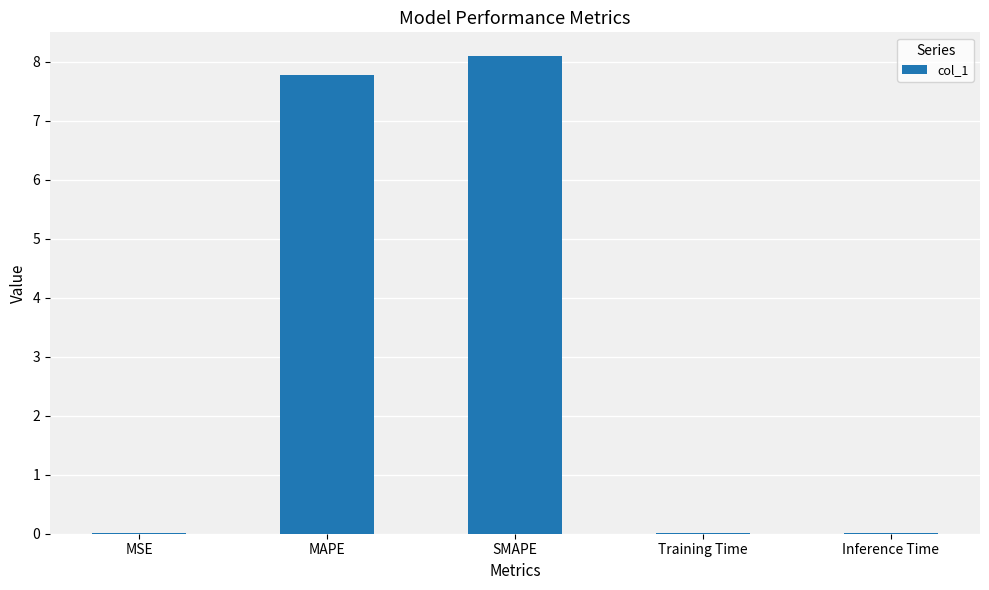

What is the difference between the values at Inference Time and MAPE?

7.8